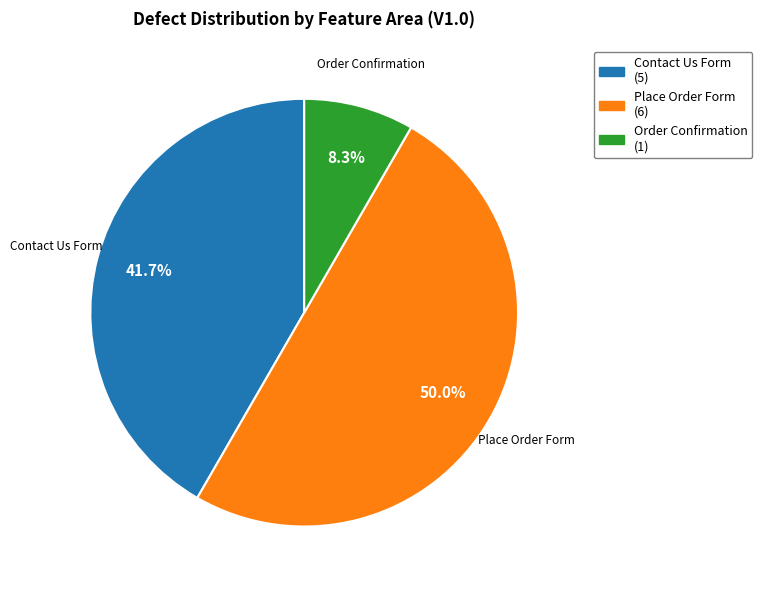

Is Contact Us Form the majority of the pie?

No